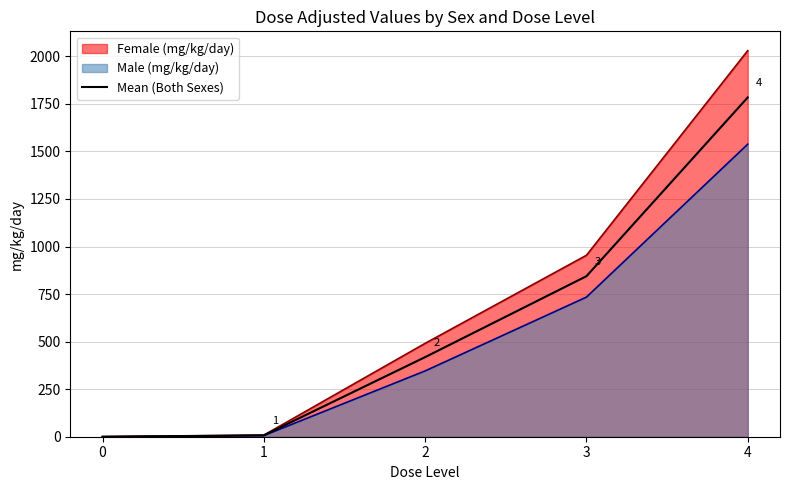

What is the value of the 3rd point from the left?

418.5